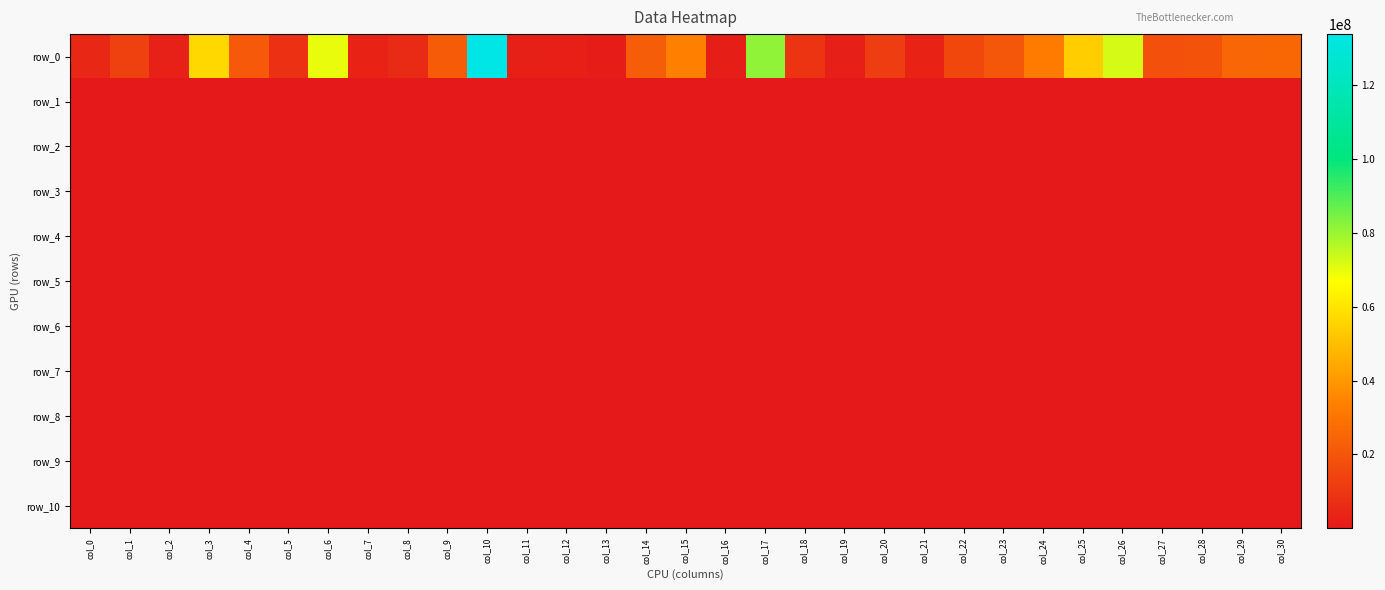

What is the highest value of the row_9 series?

218519.8